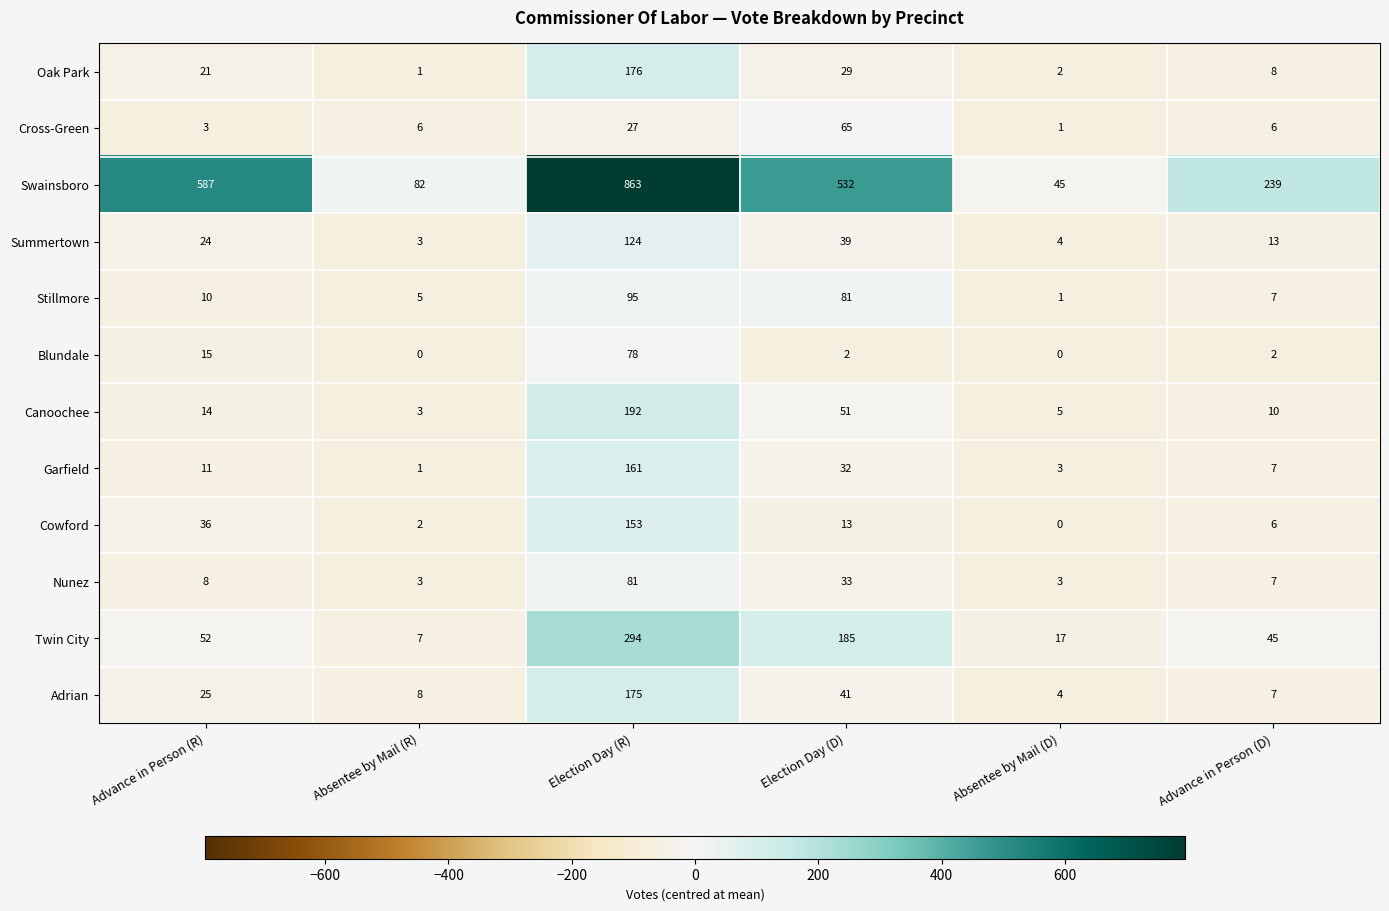

What is the sum of all Swainsboro values?

2348